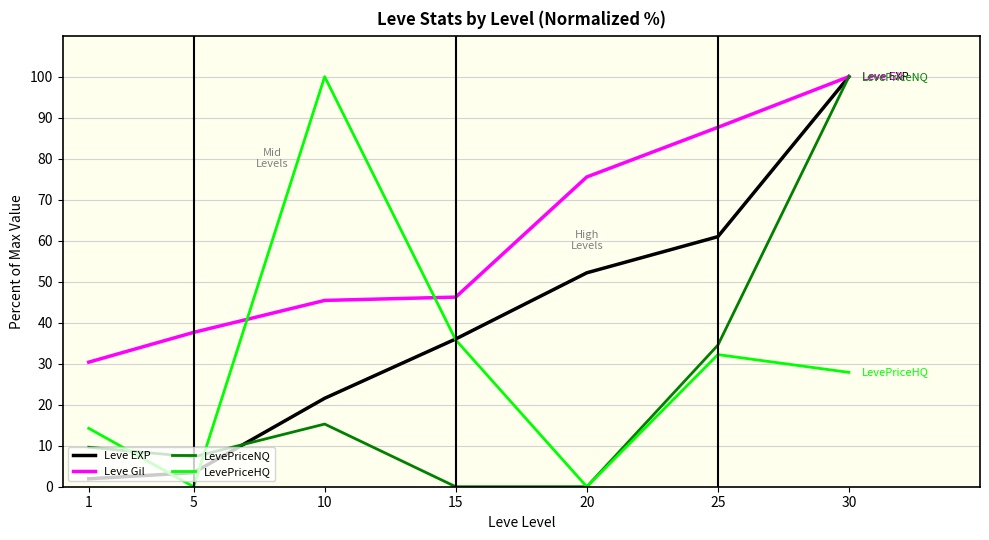

Reading left to right, list all the values displayed in this chart.

Leve EXP: 1=1.9	5=3.4	10=21.6	15=36.0	20=52.2	25=61.0	30=100.0
Leve Gil: 1=30.4	5=37.6	10=45.4	15=46.2	20=75.5	25=87.6	30=100.0
LevePriceNQ: 1=9.6	5=7.3	10=15.3	15=0.0	20=0.0	25=34.5	30=100.0
LevePriceHQ: 1=14.2	5=0.0	10=100.0	15=35.8	20=0.0	25=32.2	30=27.9